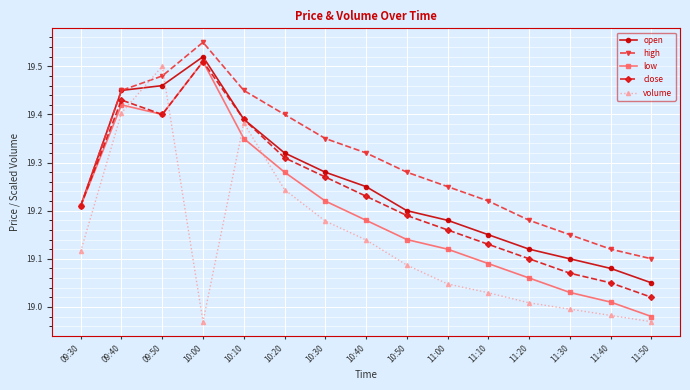

The value of high at 10:10 is 19.4. True or false?

True